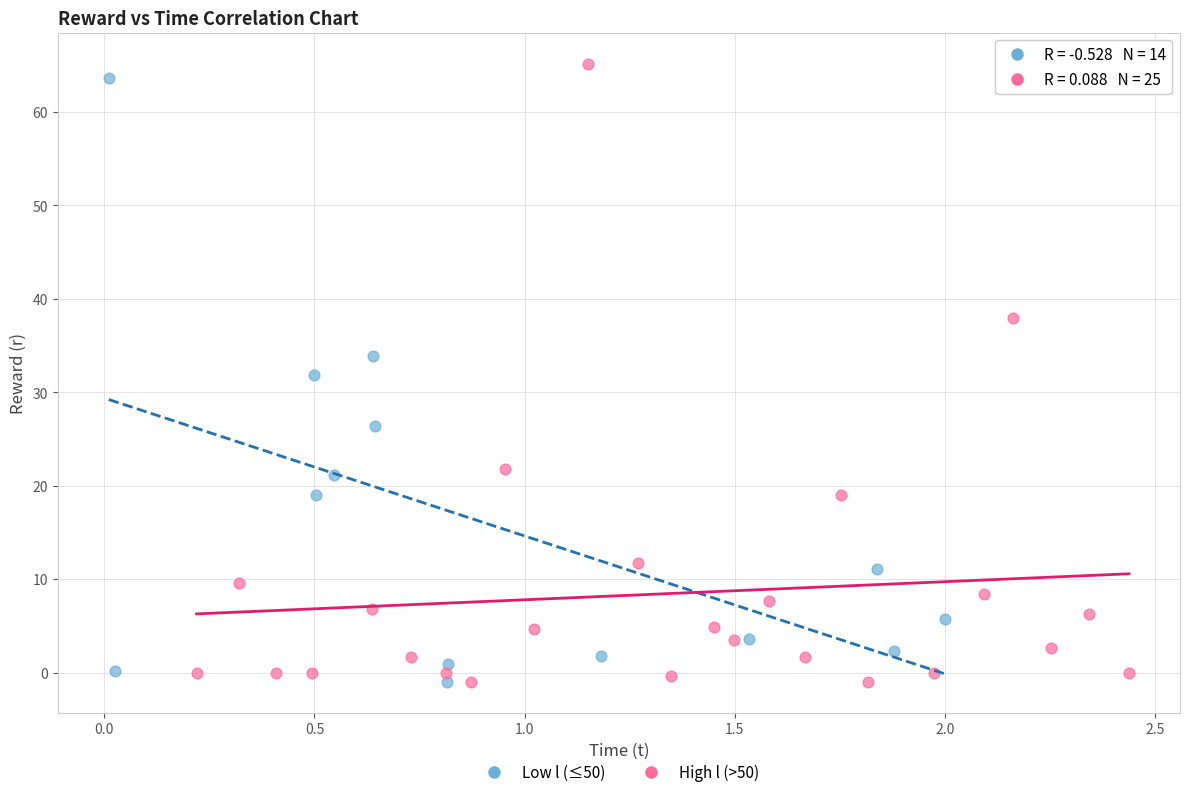

What are all the series names shown in the legend?

Low l (≤50), High l (>50)